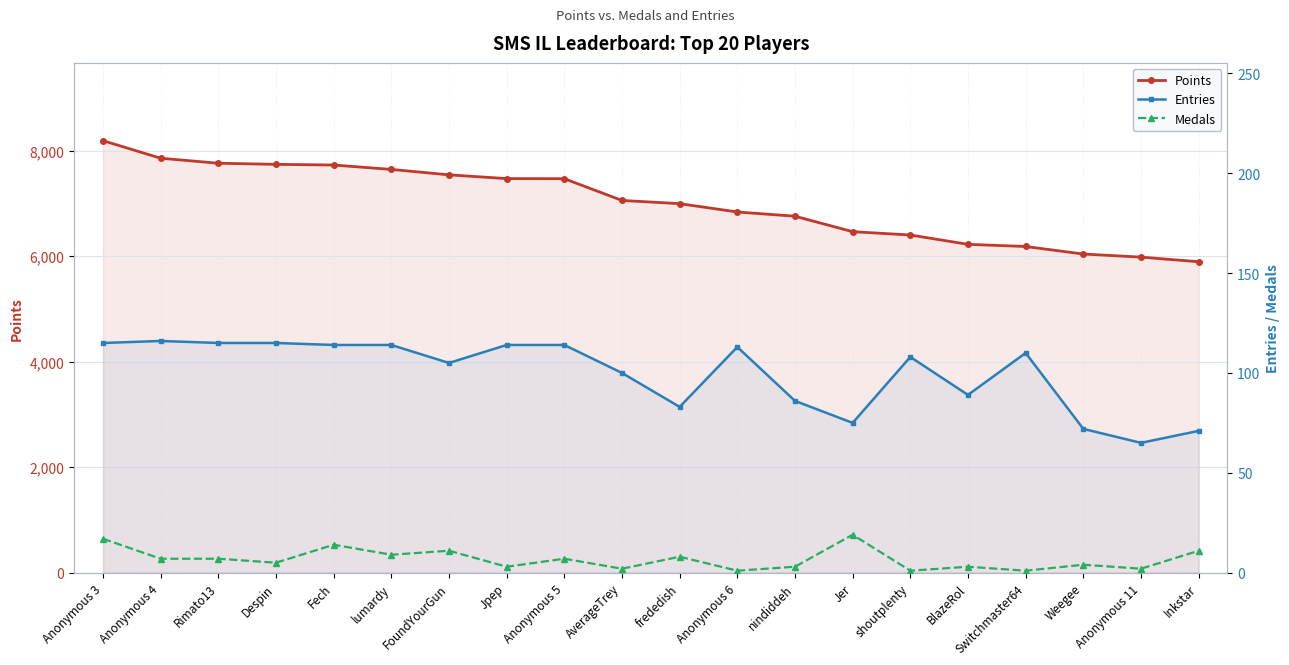

At which label does Points first exceed 7056?

Anonymous 3